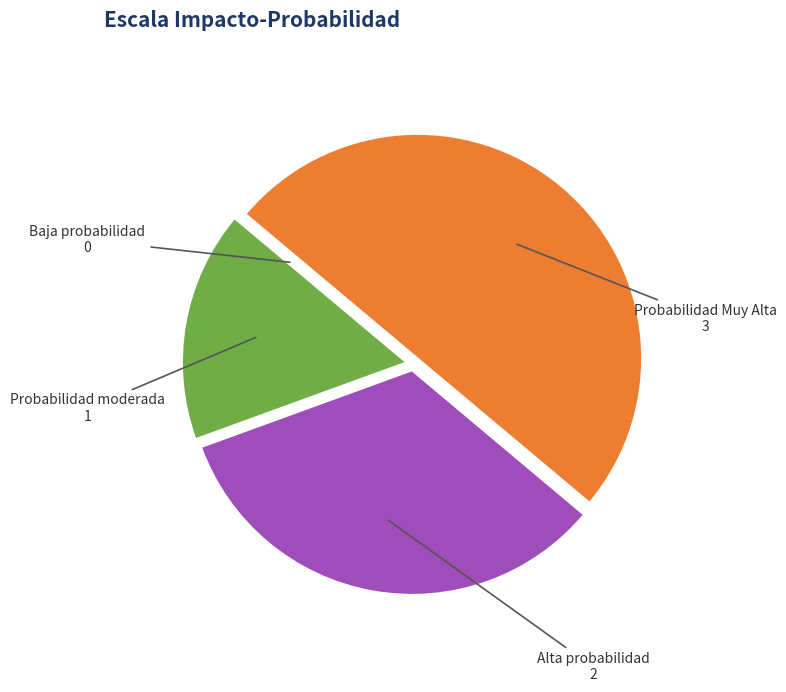

Is there a majority slice in this chart?

No